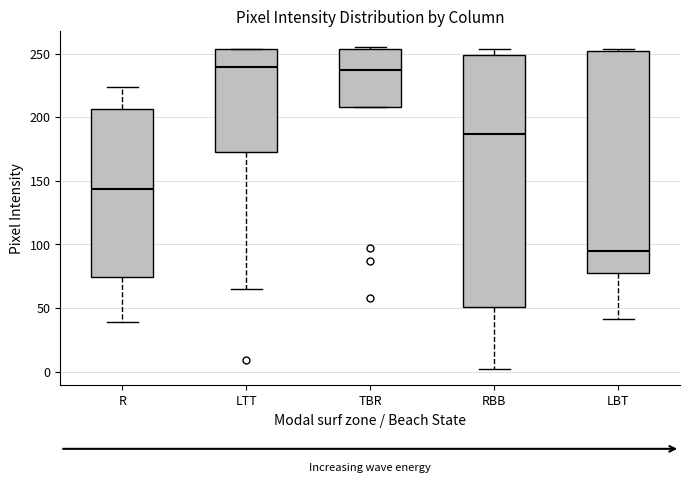

Reading left to right, read every box against the y-axis: the position of its median line, the range the box covers, and the ends of its whiskers. The values are not printed on the chart, so give them approximately, as read against the axis.

R: median 145, box 75 to 205, whiskers 40 to 225
LTT: median 240, box 175 to 255, whiskers 65 to 255
TBR: median 235, box 210 to 255, whiskers 210 to 255
RBB: median 185, box 50 to 250, whiskers 0 to 255
LBT: median 95, box 80 to 250, whiskers 40 to 255